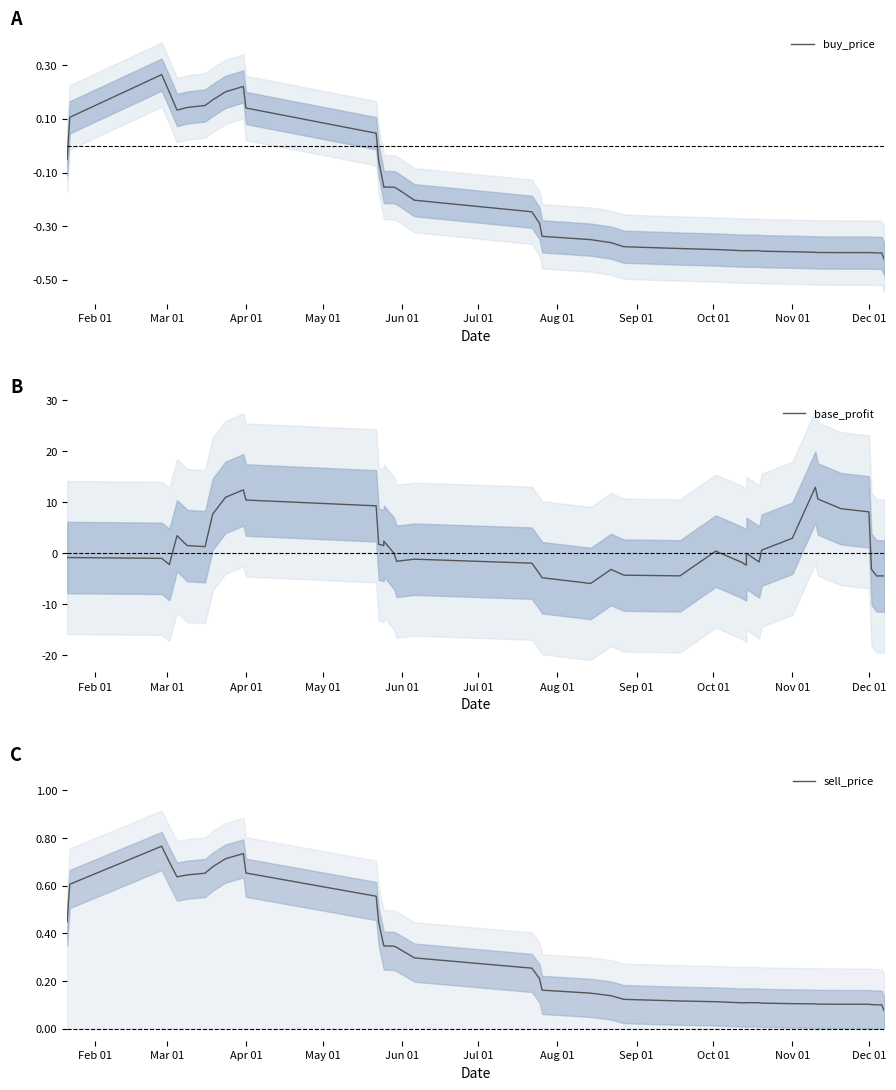

Does the chart display data point markers on the line(s)?

No